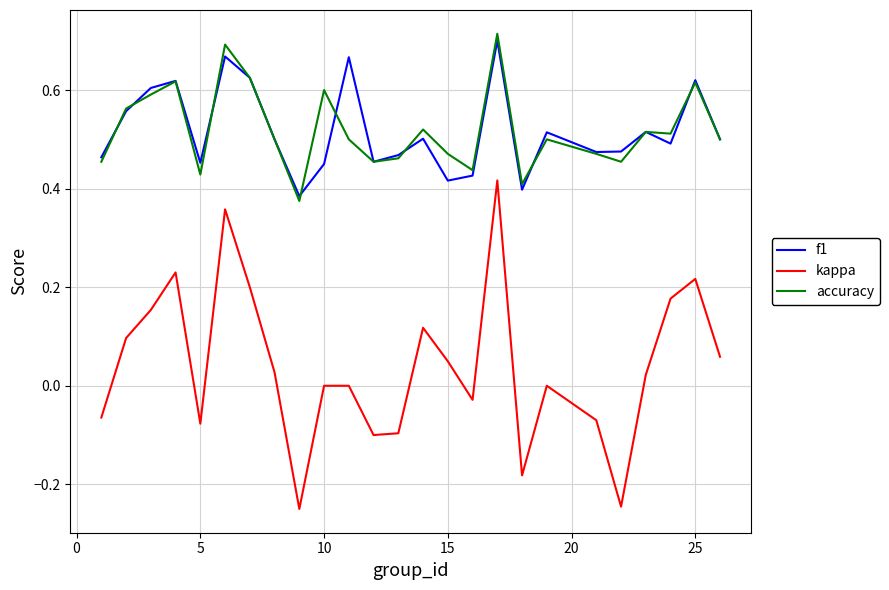

True or false: kappa and f1 intersect in this chart.

False